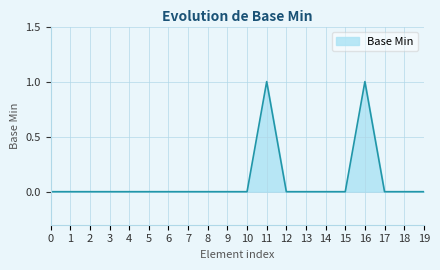

Is it true that the value at 5 is 0?

True